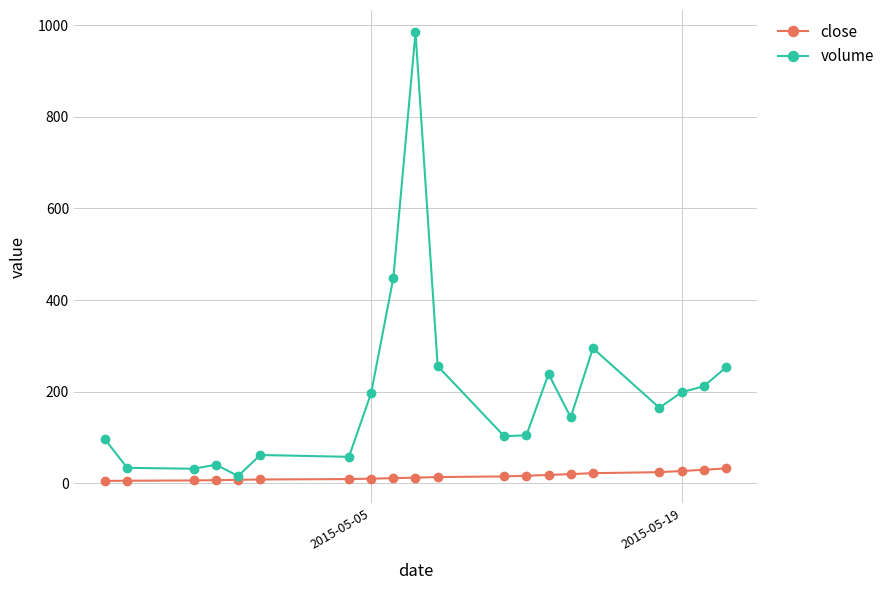

Rank the series by their average value, from highest to lowest.

volume, close